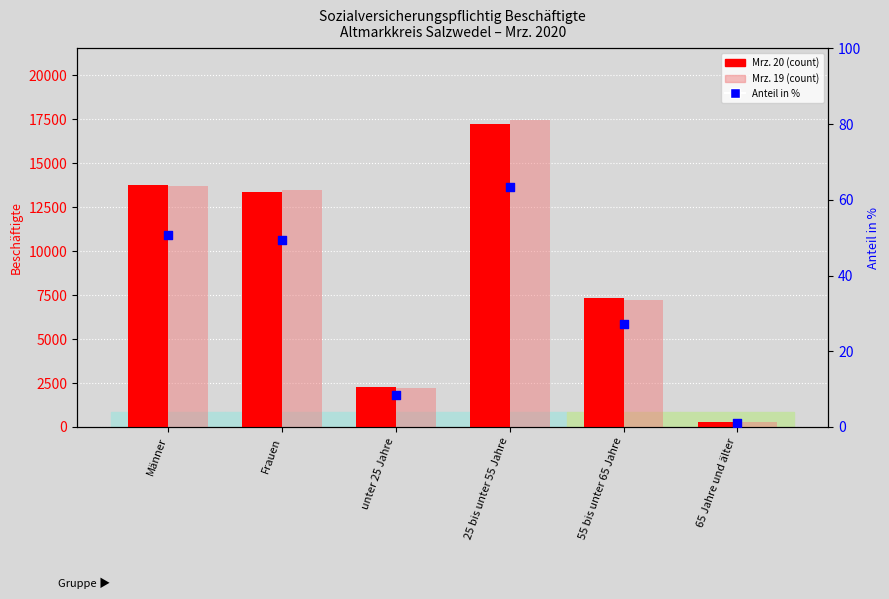

Which series has the largest total across all categories?

Mrz. 19